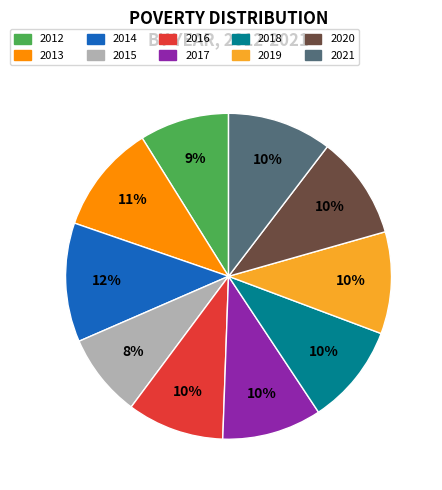

Is it true that 2021 is 23% of the pie?

False